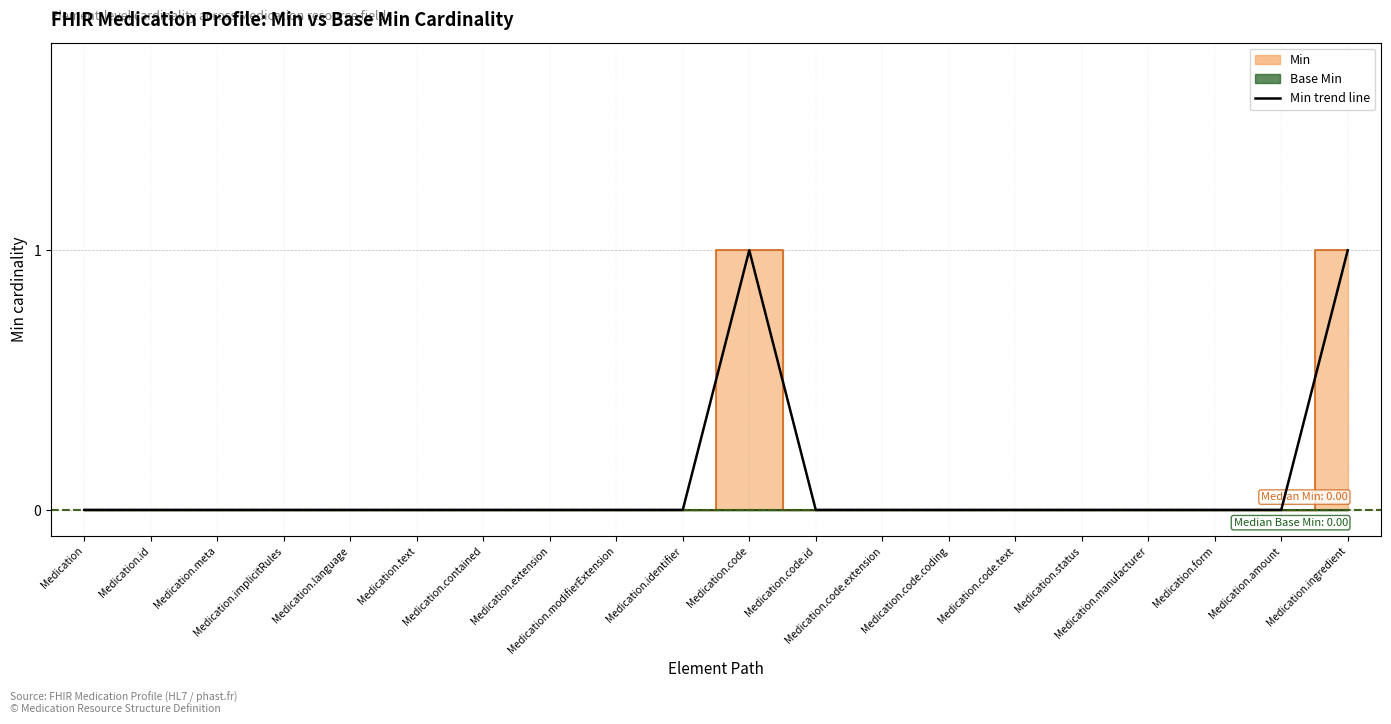

What is the value of the 11th point from the left?

1